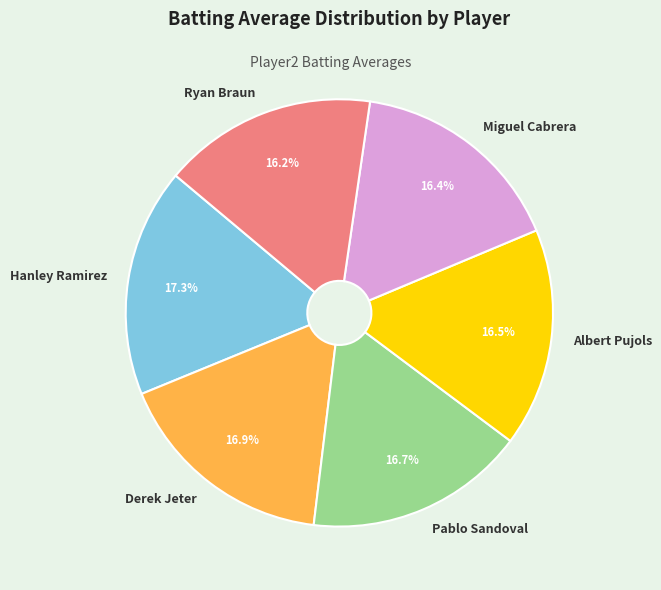

Do Hanley Ramirez and Ryan Braun together represent more than half of the pie?

No